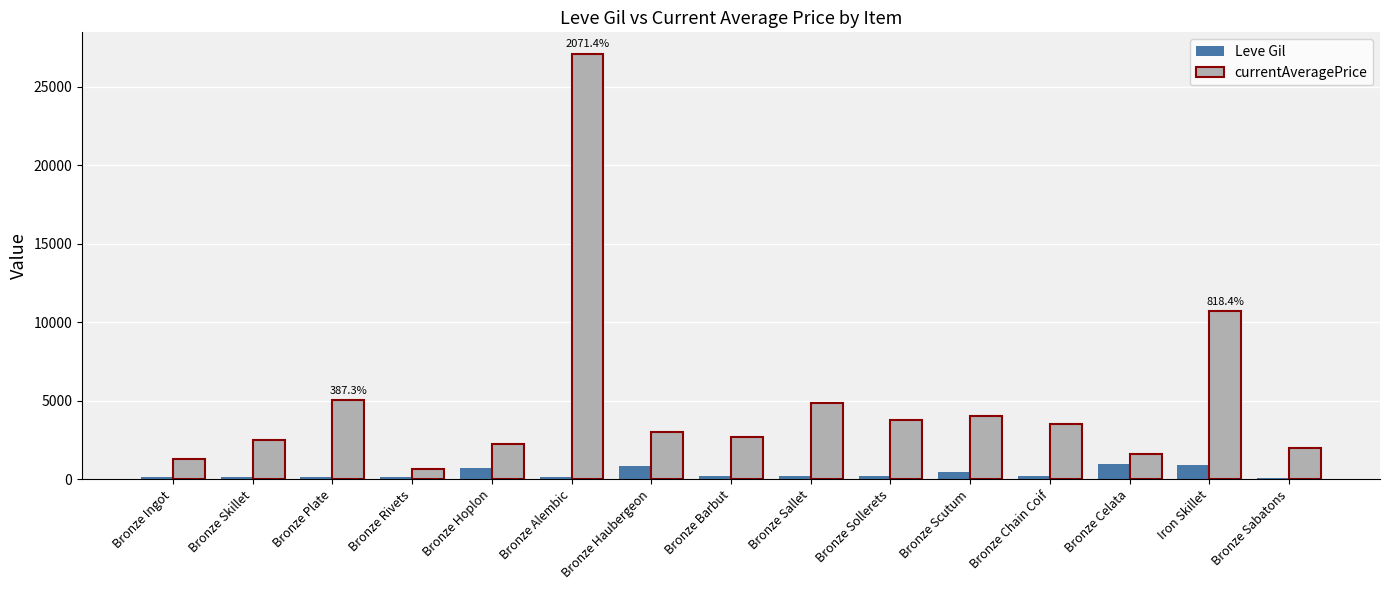

What is the label of the 2nd bar from the left?

Bronze Skillet